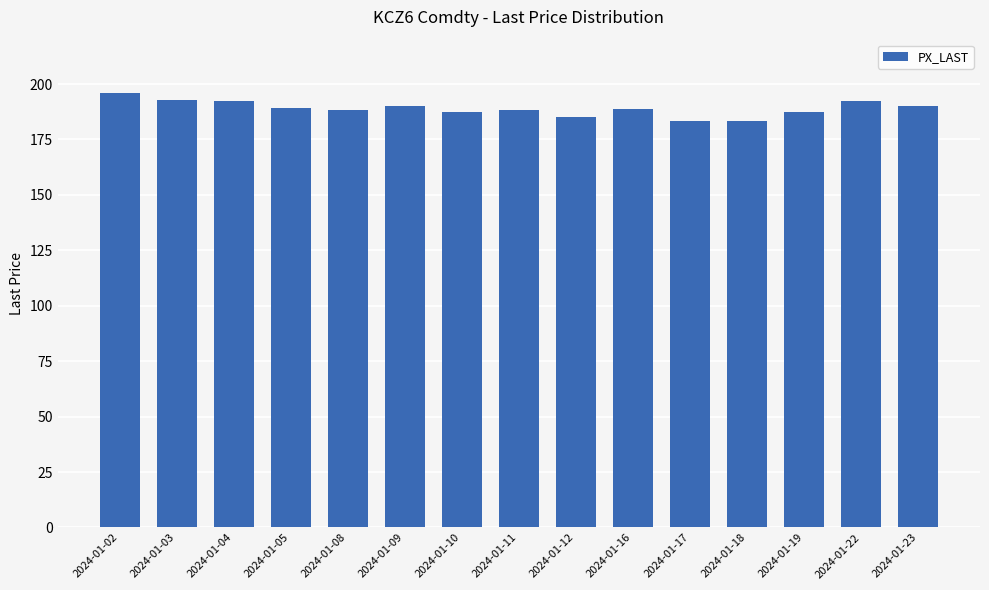

Between 2024-01-18 and 2024-01-04, which is larger?

2024-01-04